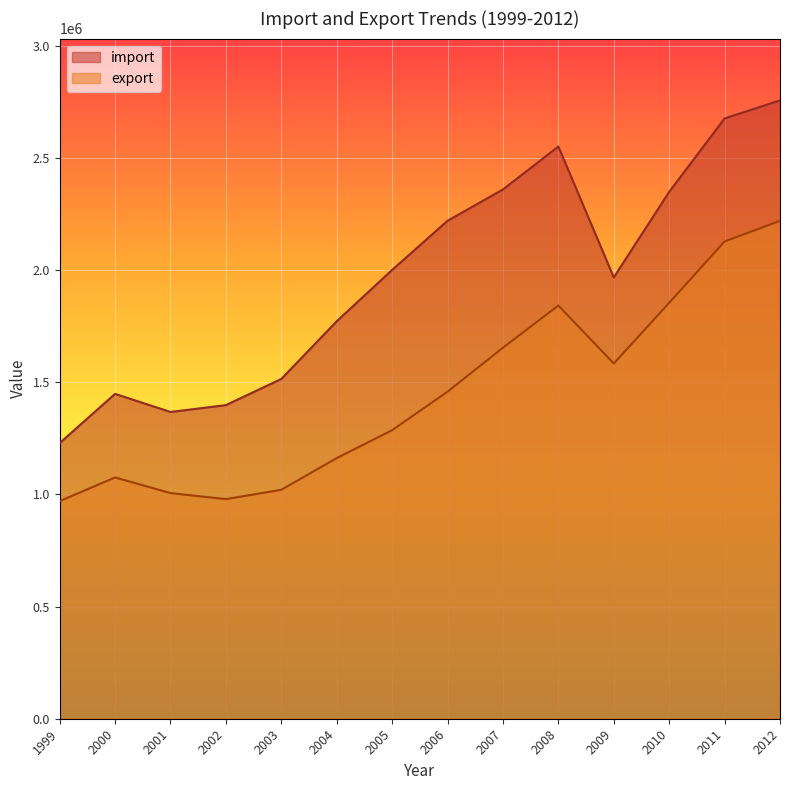

Reading left to right, what are all the values shown in this chart?

import: 1999=1228485	2000=1447837	2001=1367165	2002=1397660	2003=1514308	2004=1771433	2005=2000267	2006=2219358	2007=2358922	2008=2550339	2009=1966827	2010=2348263	2011=2675646	2012=2755762
export: 1999=969867	2000=1075321	2001=1005654	2002=978706	2003=1020418	2004=1161549	2005=1286022	2006=1457642	2007=1653548	2008=1841612	2009=1583053	2010=1853606	2011=2127021	2012=2218989